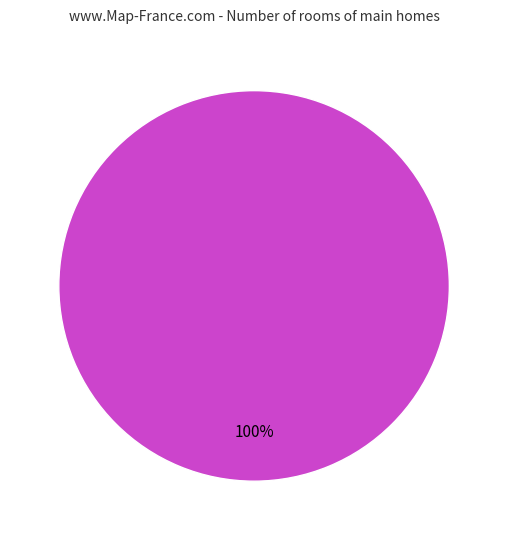

Count the number of slices in the pie.

1